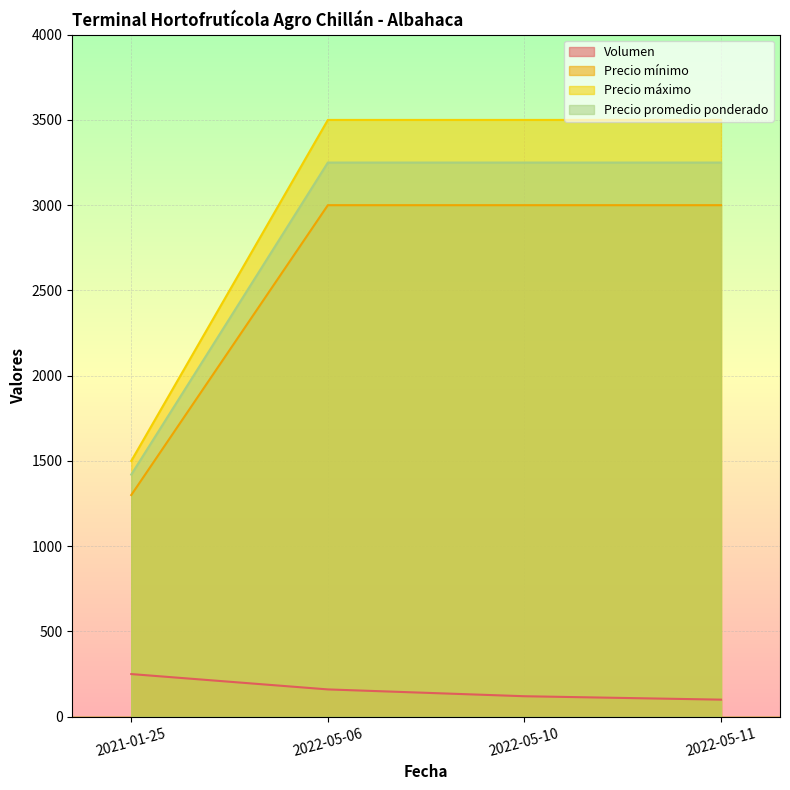

What is the minimum value for Volumen?

100